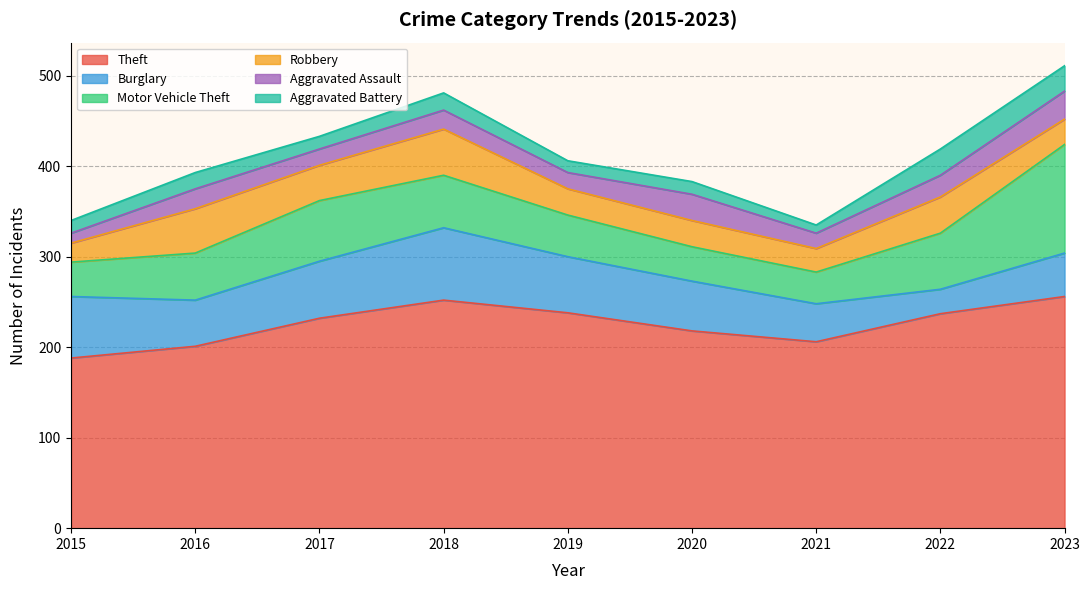

True or false: Theft and Burglary intersect in this chart.

False